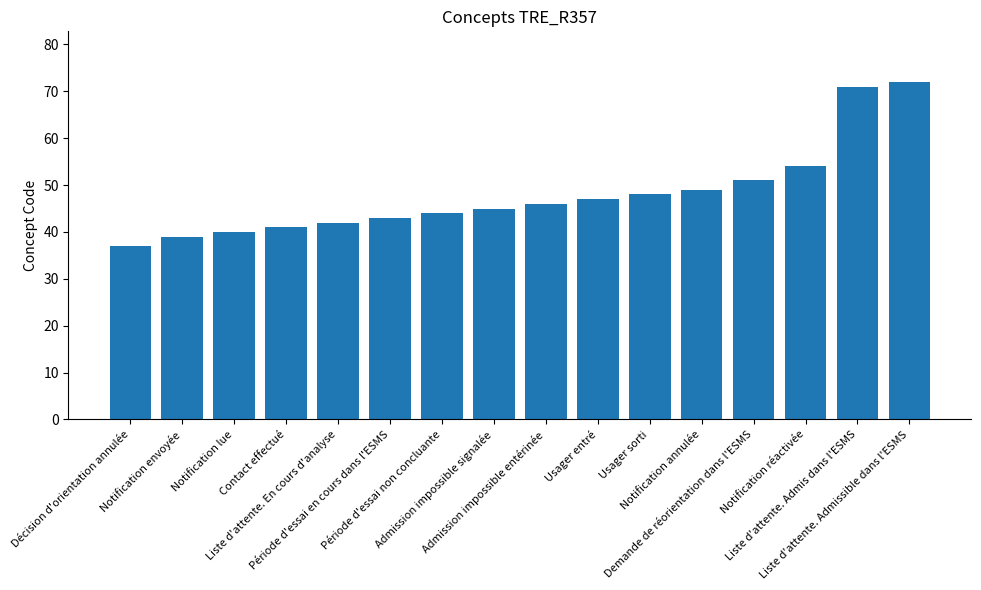

What is the value of the 9th bar from the left?

46